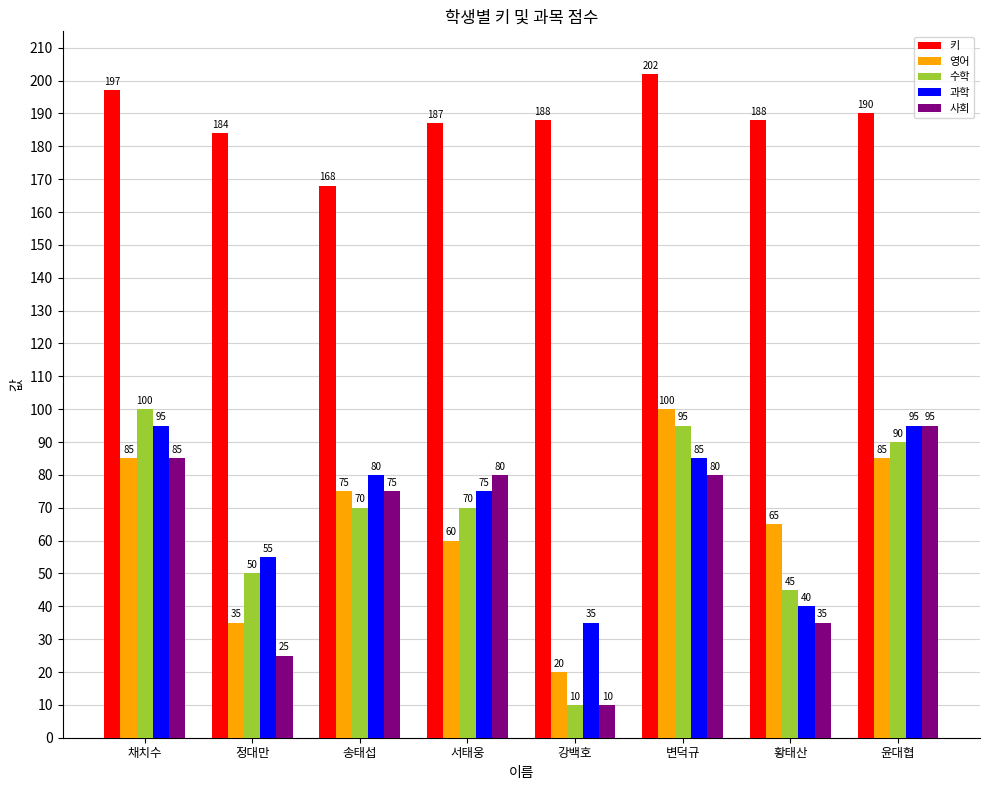

Rank the series at 정대만 from lowest to highest value.

사회, 영어, 수학, 과학, 키